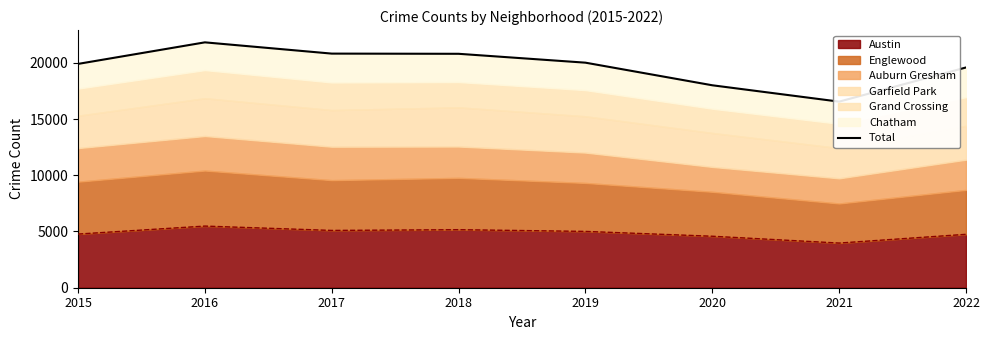

Is it true that the value at 2021 is 29495?

False